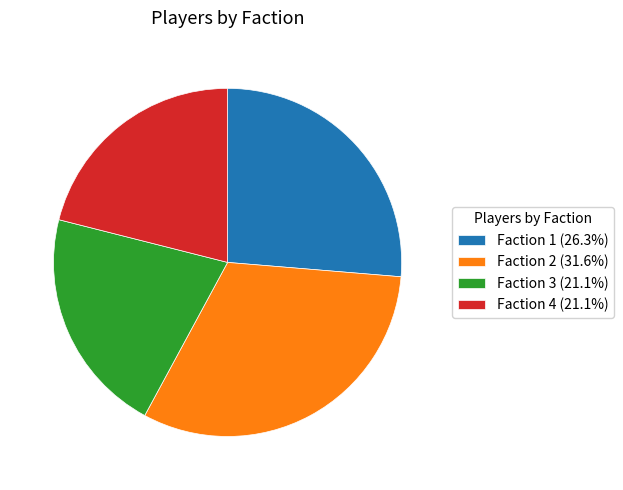

Approximately how many times larger is the value at Faction 3 (21.1%) compared to Faction 4 (21.1%)?

1.0